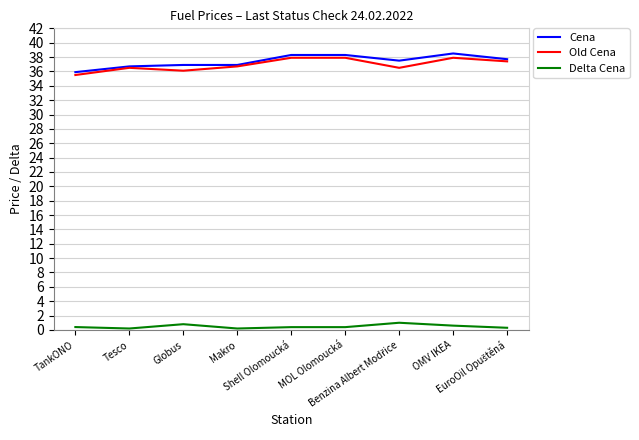

The Old Cena series shows 8.3 at MOL Olomoucká. True or false?

False